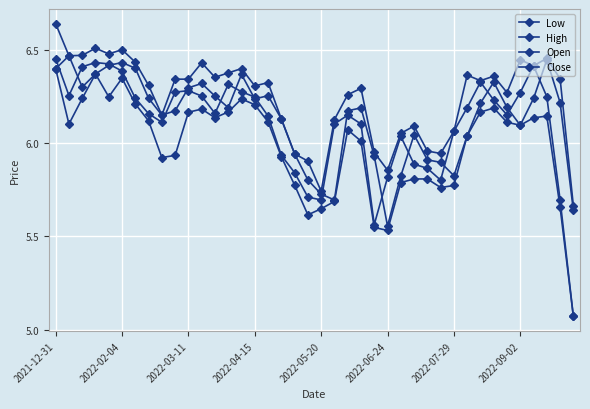

Is this an area chart (filled region under the line)?

No